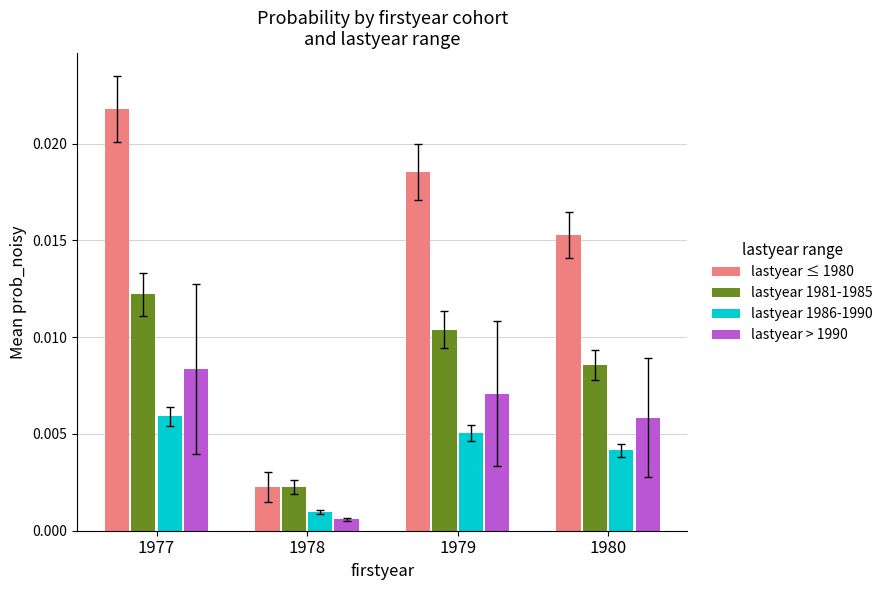

List the series in order of their peak value, lowest first.

lastyear 1986-1990, lastyear > 1990, lastyear 1981-1985, lastyear ≤ 1980